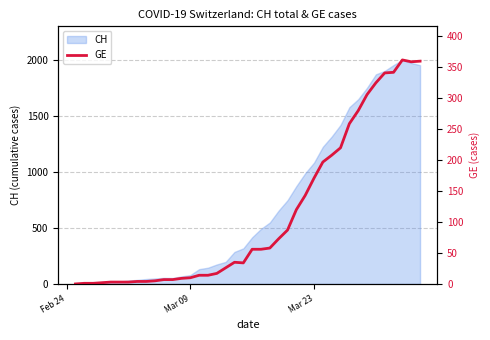

What is the maximum value for CH?

2002